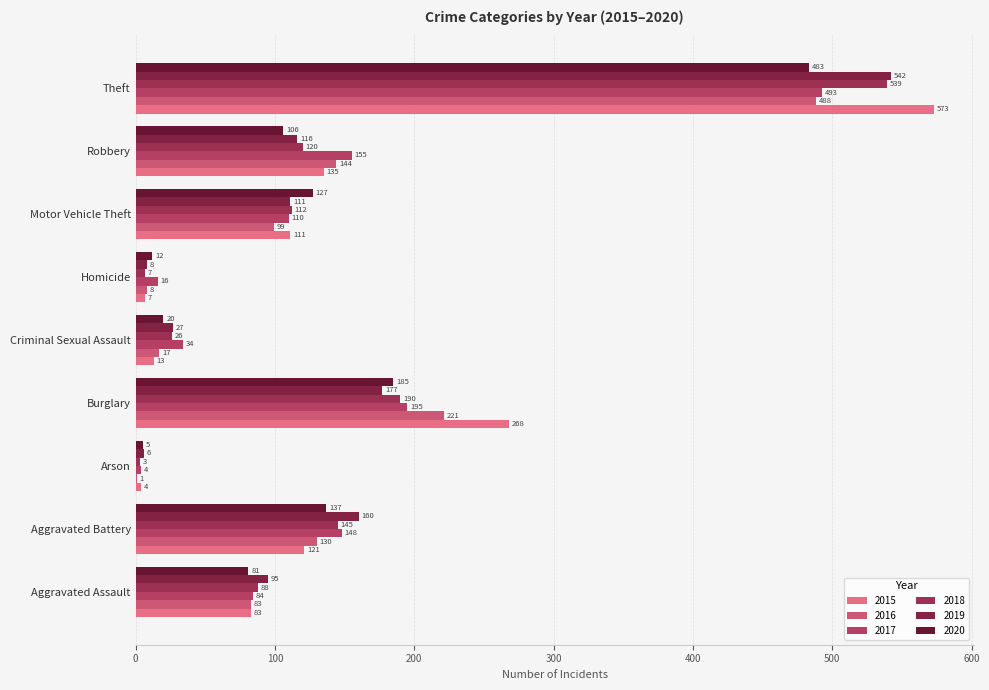

How many data points does each series have?

9